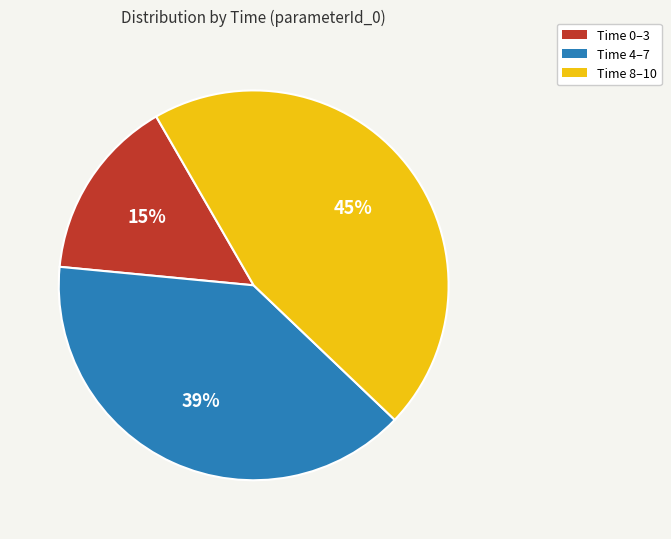

Which slice is the largest?

Time 8–10